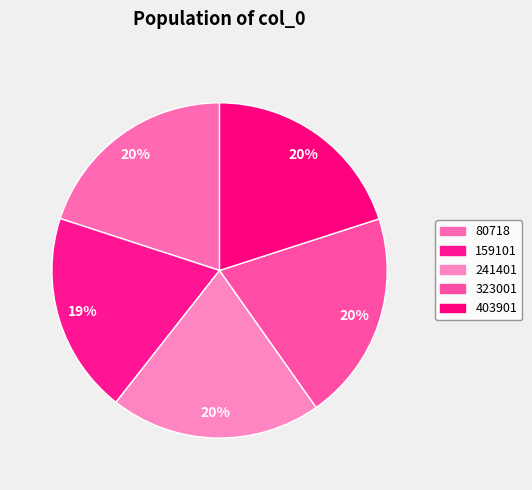

Which slice is the smallest?

159101